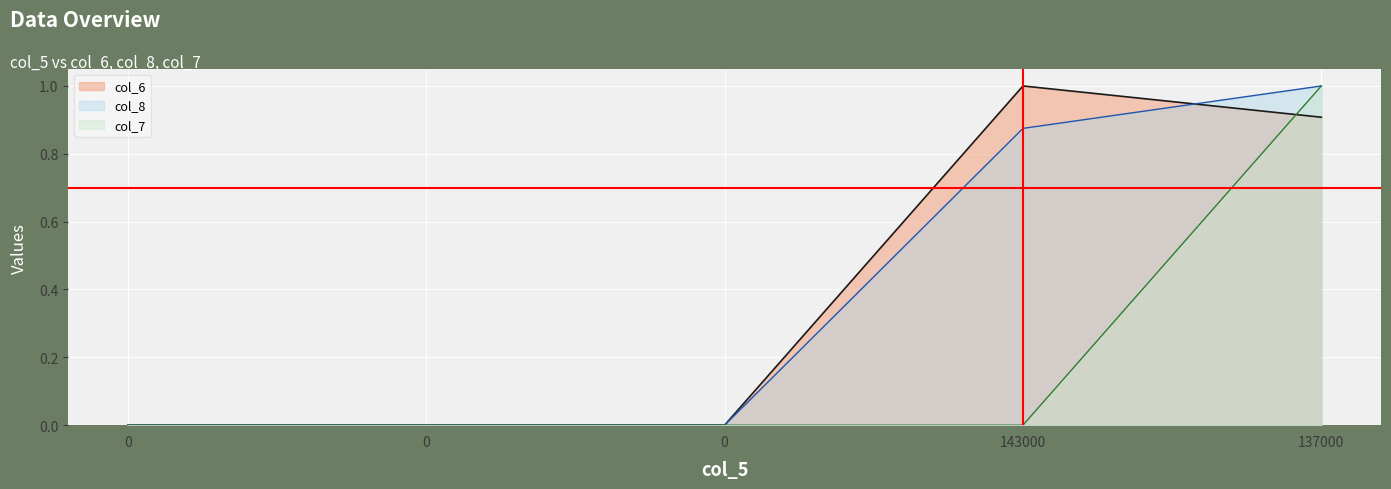

Rank the series at 0 from highest to lowest value.

col_6, col_8, col_7